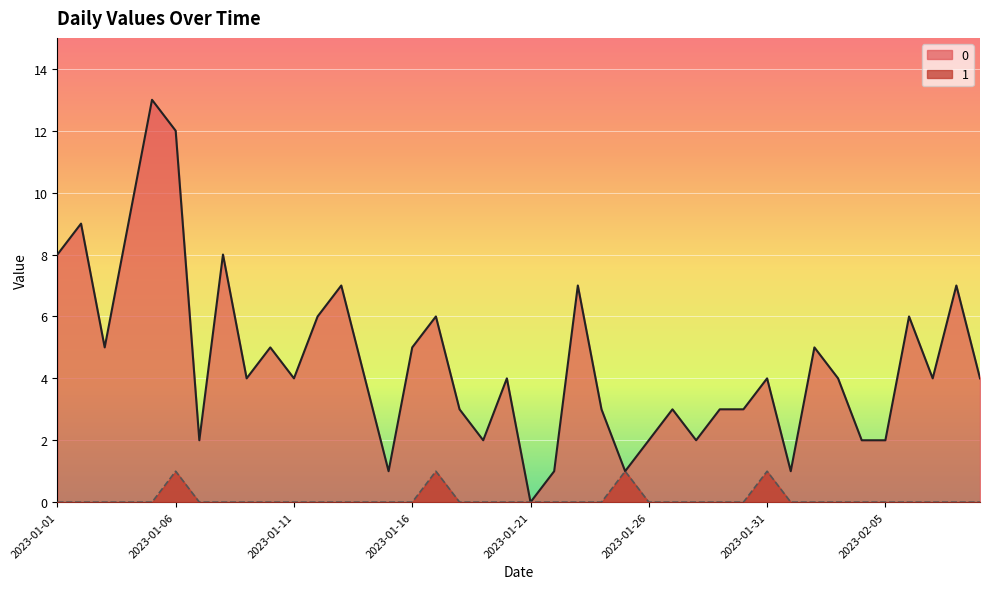

True or false: 0 and 1 intersect in this chart.

False